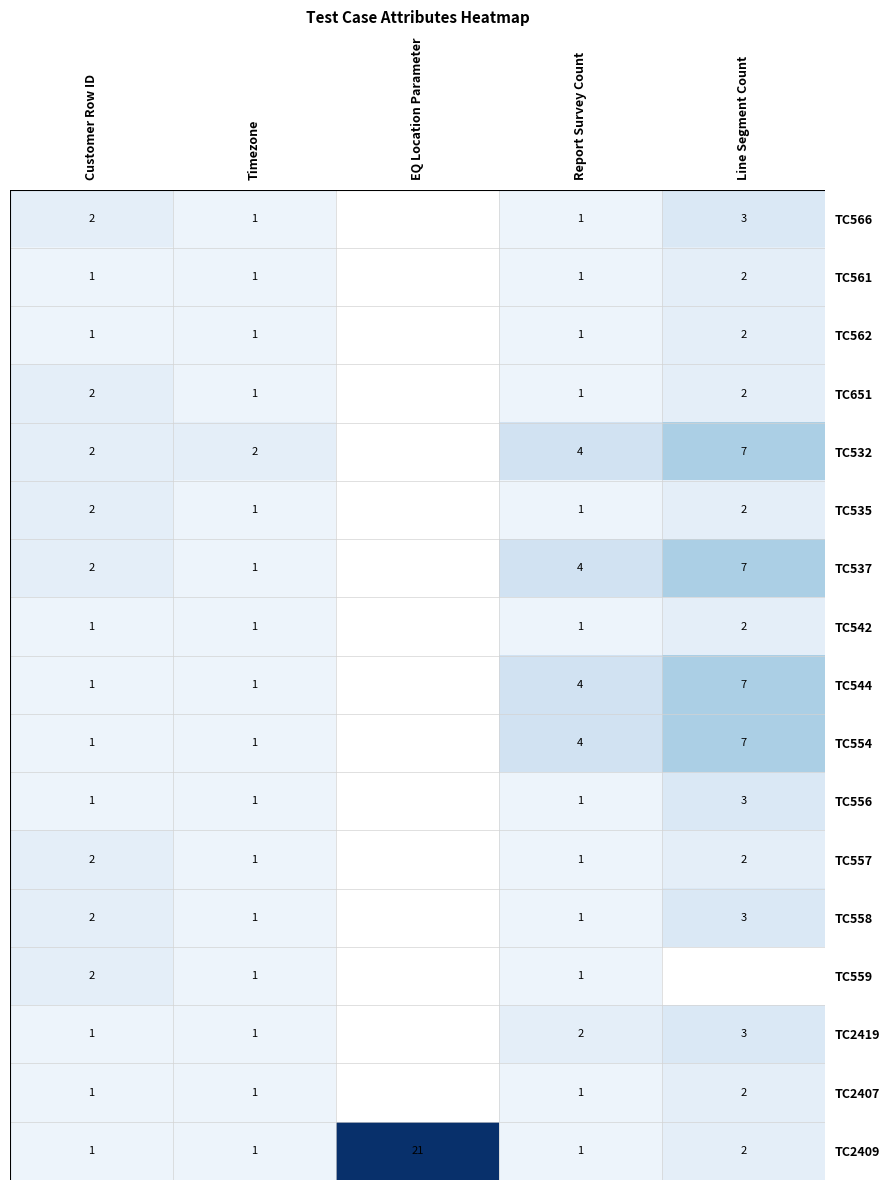

What is the total value across all series at Customer Row ID?

25